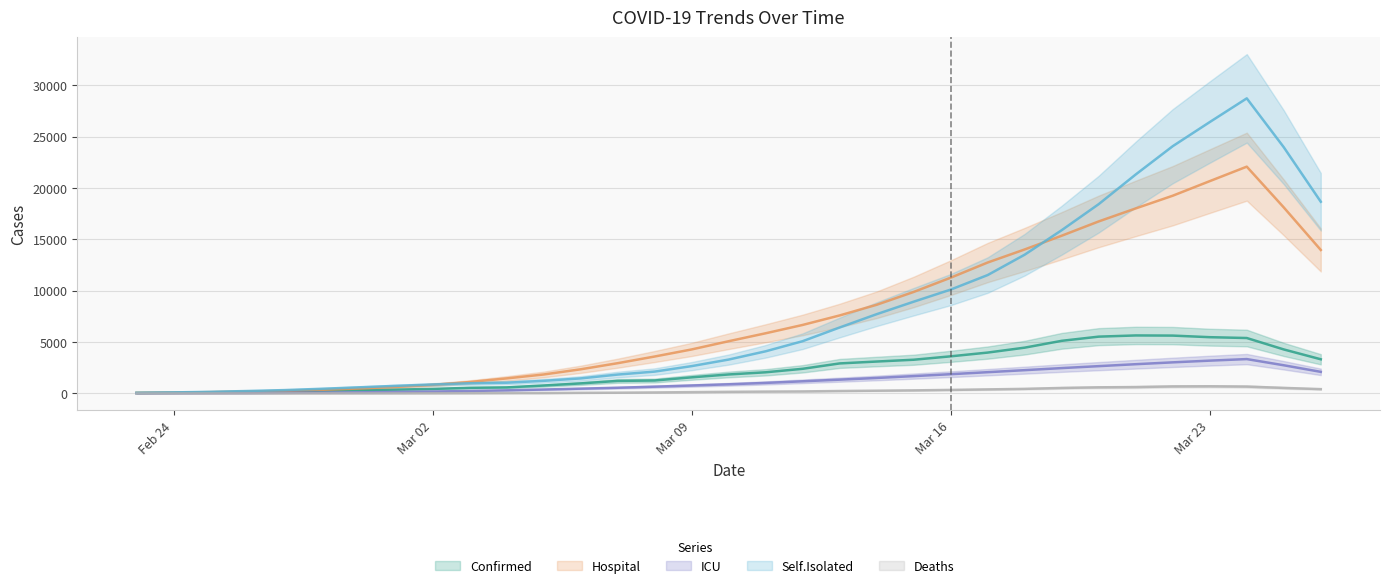

What are all the series names shown in the legend?

Confirmed, Hospital, ICU, Self.Isolated, Deaths